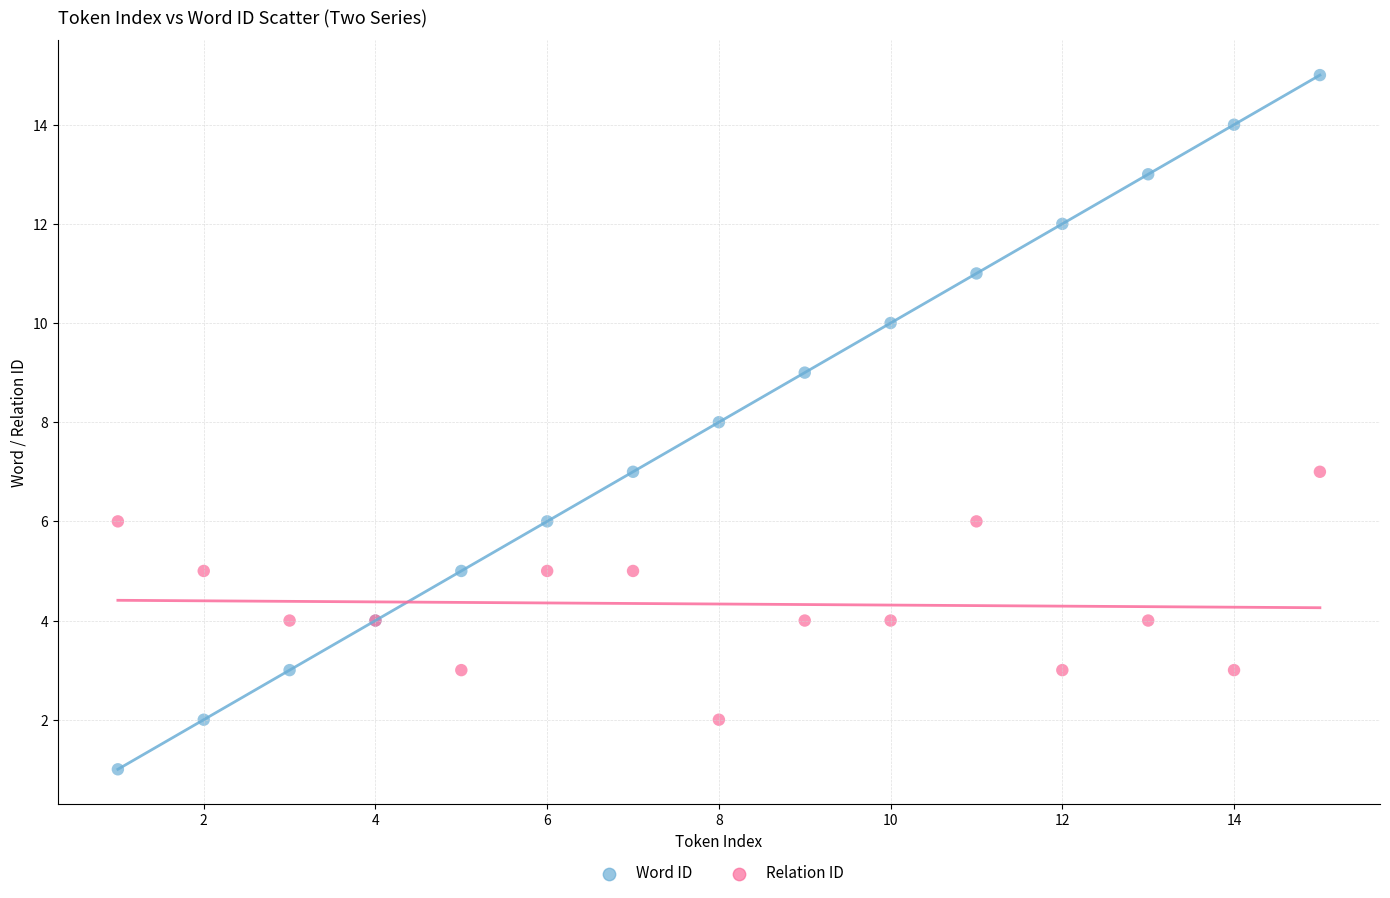

Which series contains the lowest Y value?

Word ID